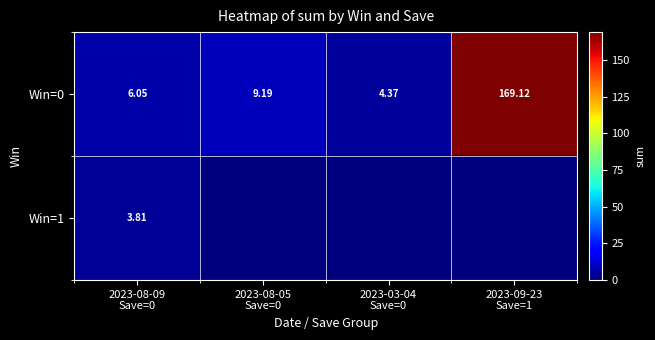

The Win=0 series shows 4.4 at 2023-03-04 Save=0. True or false?

True